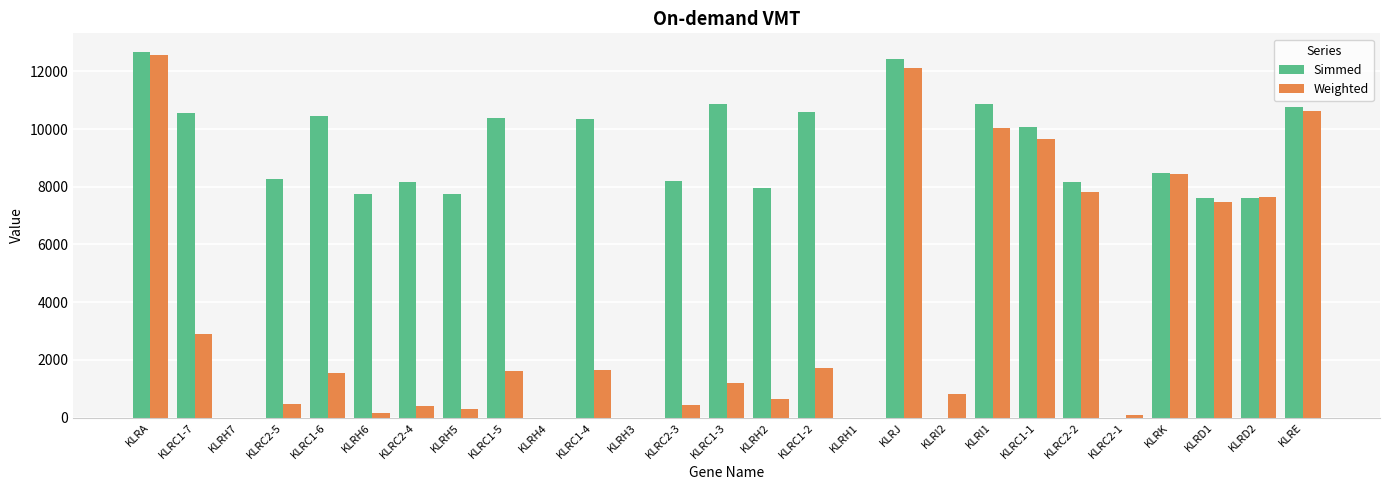

What is the sum of all Weighted values?

100352.0